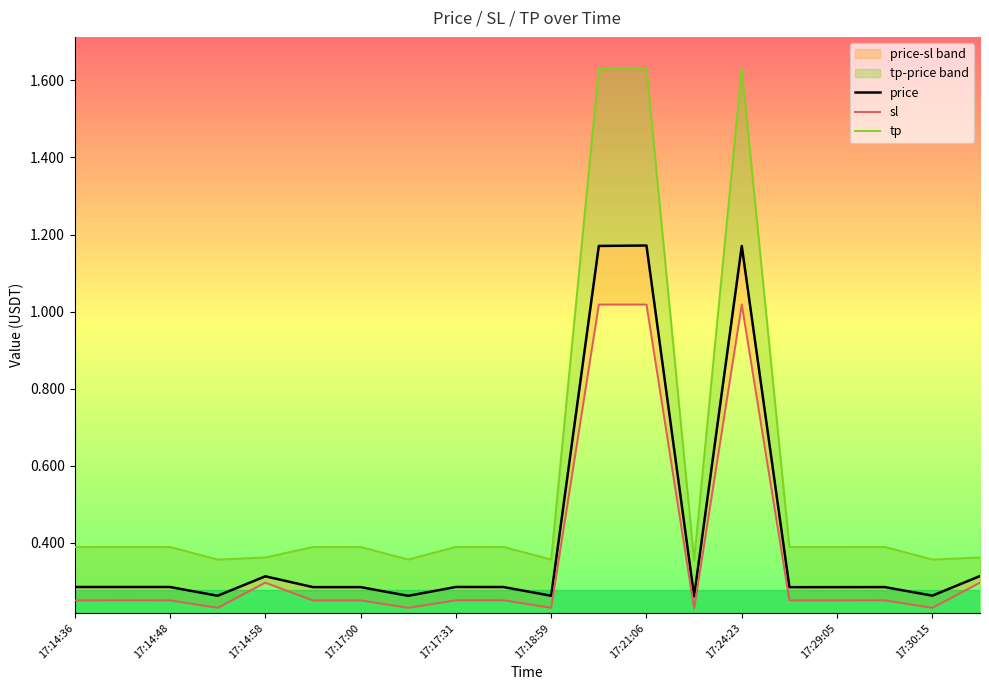

True or false: price and tp cross at least once.

False